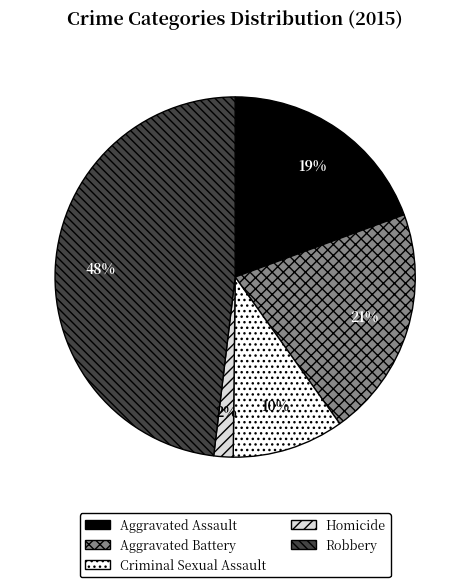

Between Aggravated Battery and Homicide, which is larger?

Aggravated Battery